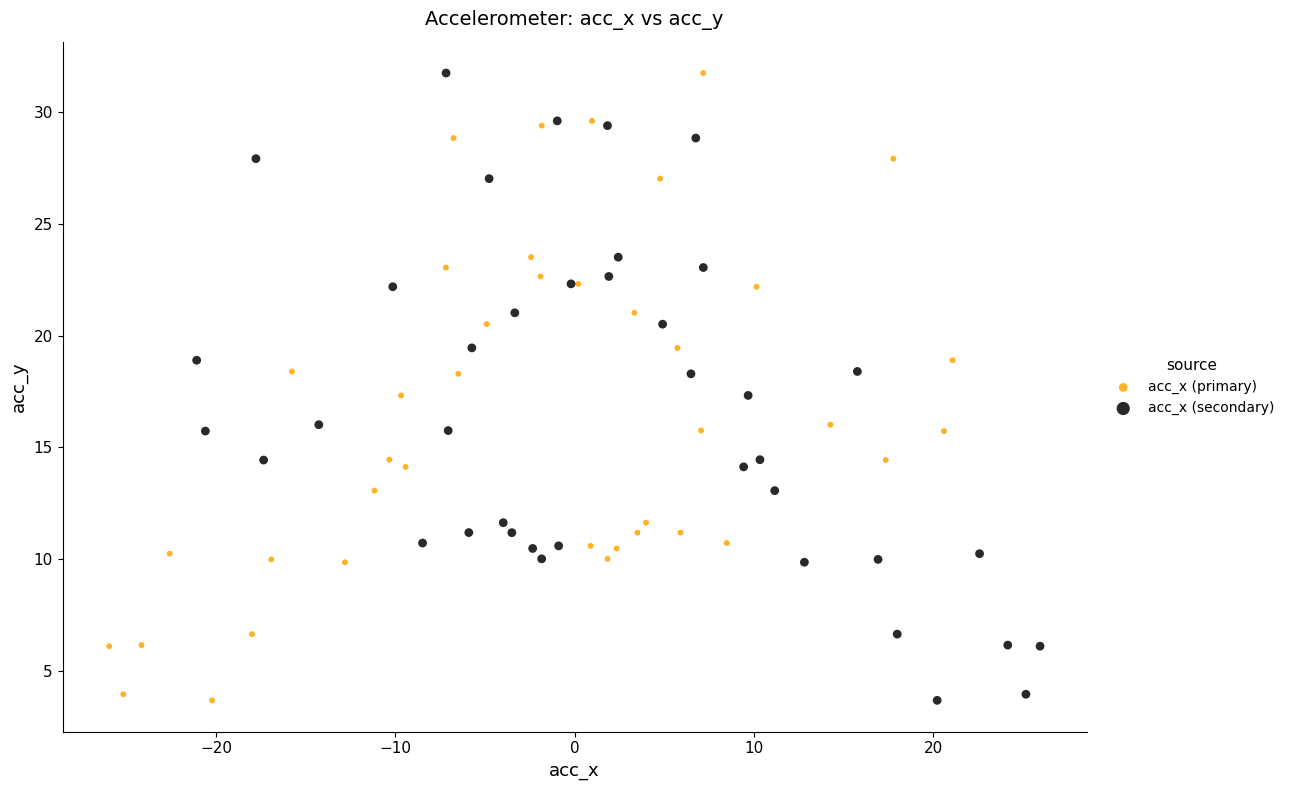

What are all the series names shown in the legend?

acc_x (primary), acc_x (secondary)